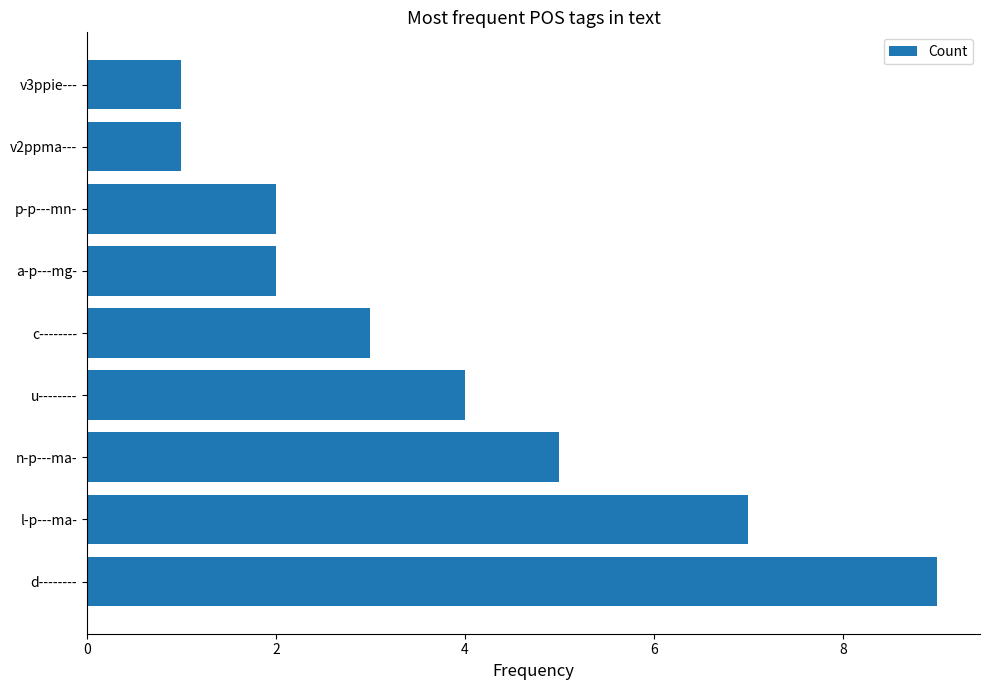

How many values are below 3?

4